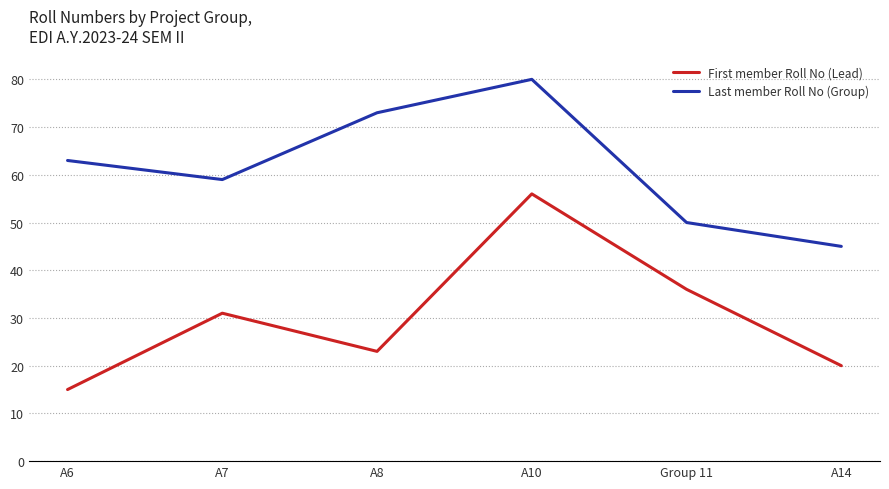

What value does the Last member Roll No (Group) series have at A14, to the nearest 5?

45